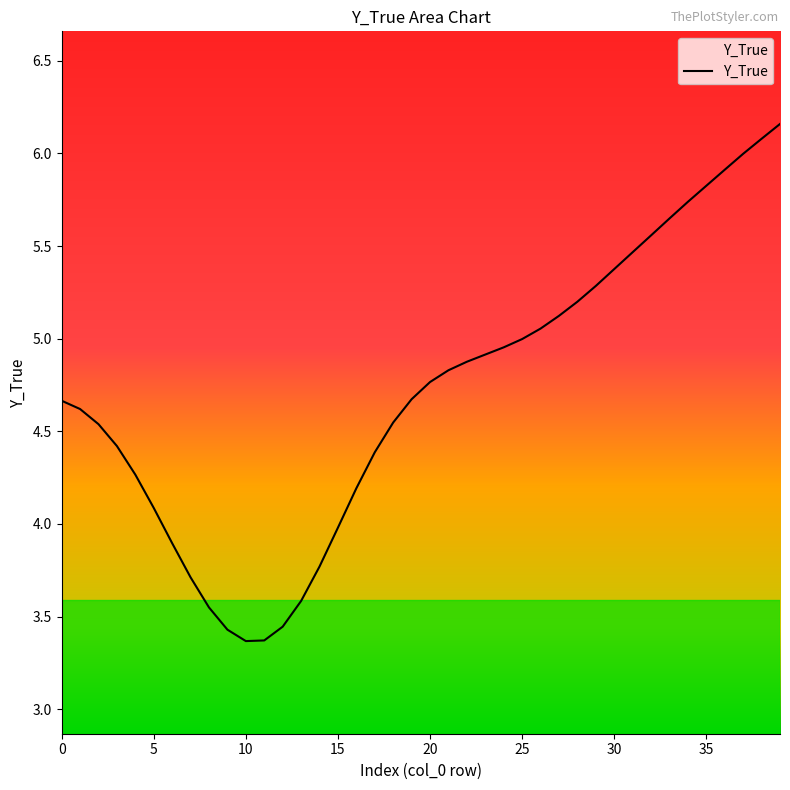

At which label is the value closest to 4?

15